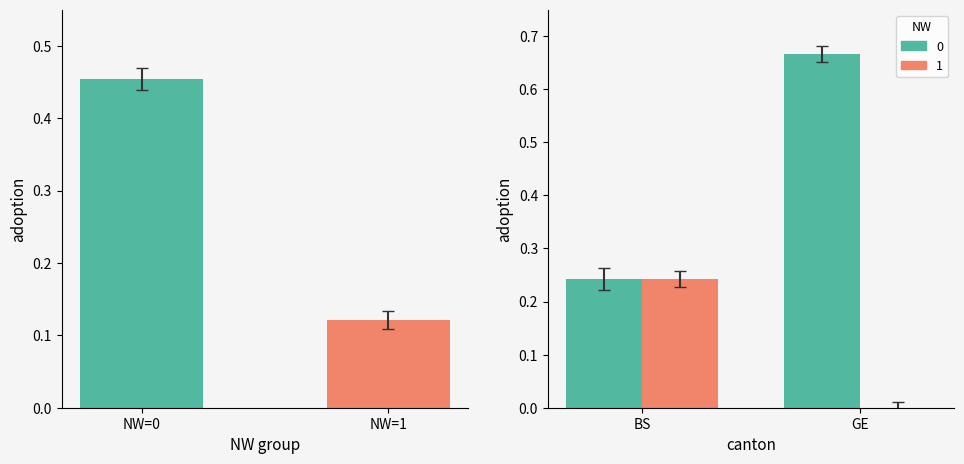

Rank the categories by value from highest to lowest.

NW=0, NW=1